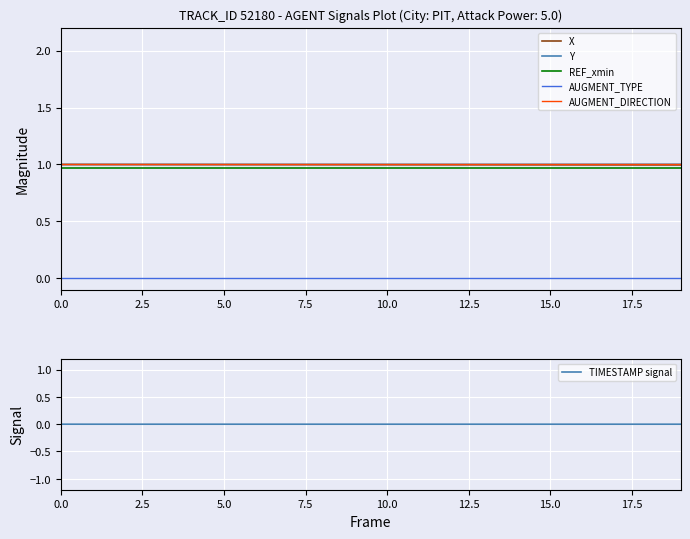

Is it true that AUGMENT_TYPE equals 0.0 at 15.0?

True